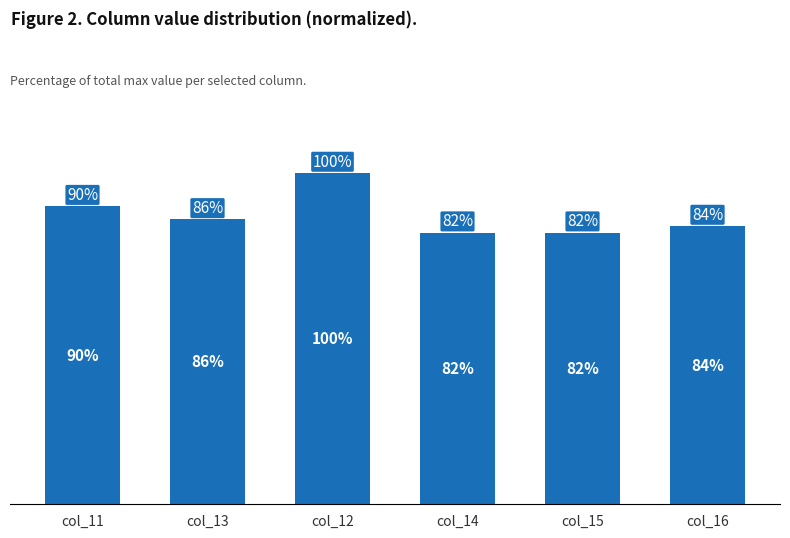

Which category has the highest value across all series?

col_12